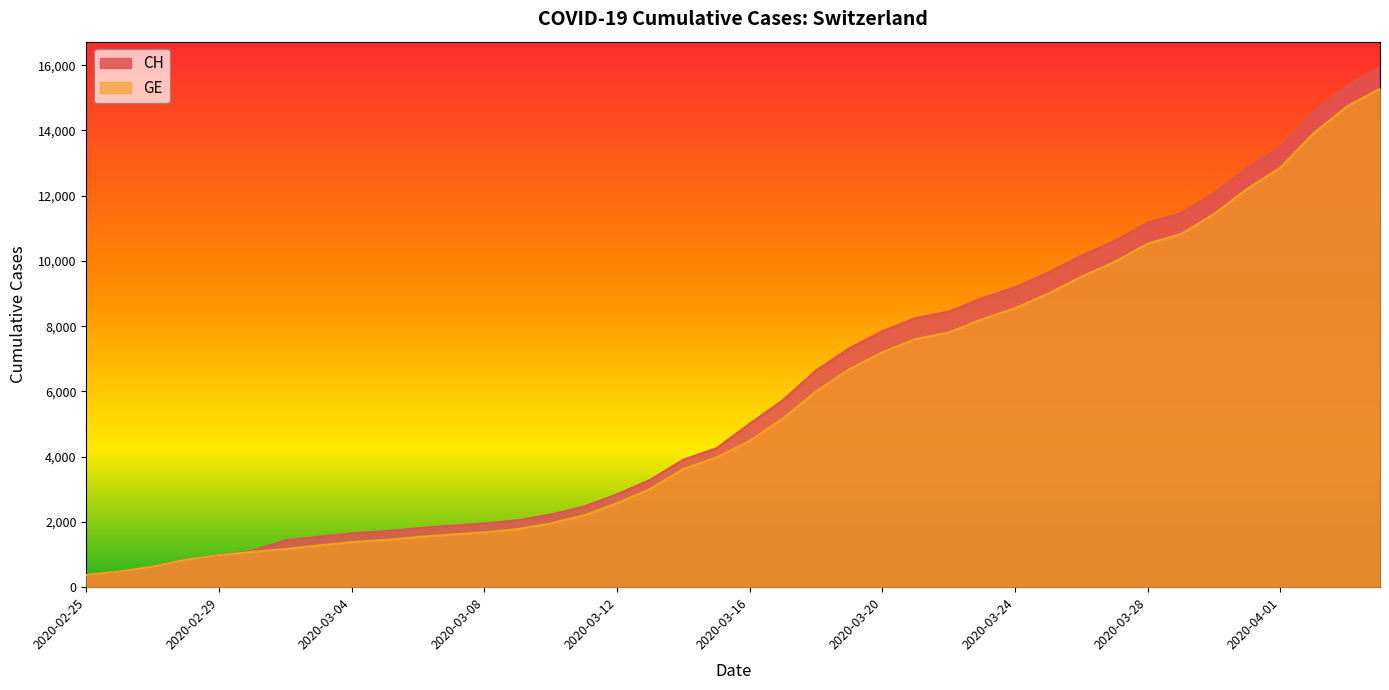

Where is CH nearest to the value 8150?

2020-03-21